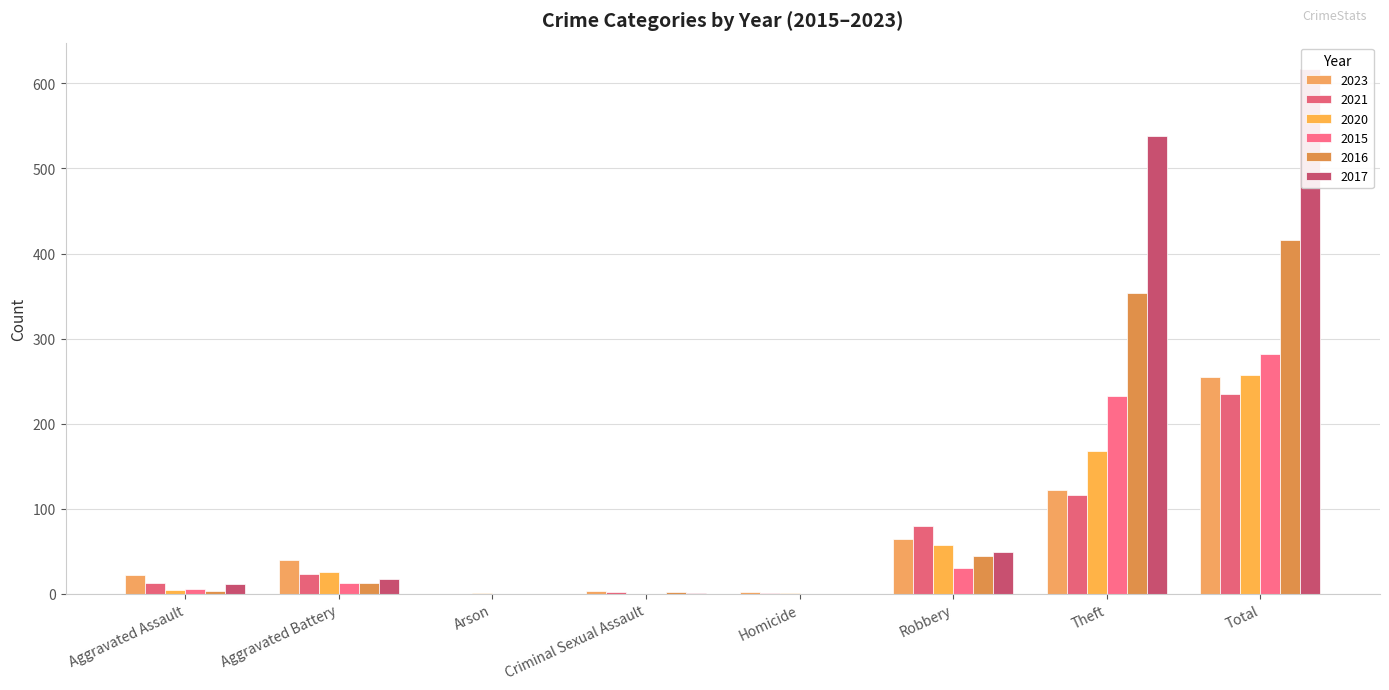

Reading right to left, list all the values displayed in this chart.

2023: 255	122	64	2	3	0	40	22
2021: 235	116	80	1	2	0	23	13
2020: 257	168	57	1	0	1	26	4
2015: 282	233	30	0	0	0	13	6
2016: 416	354	44	0	2	0	13	3
2017: 617	538	49	0	1	0	17	12